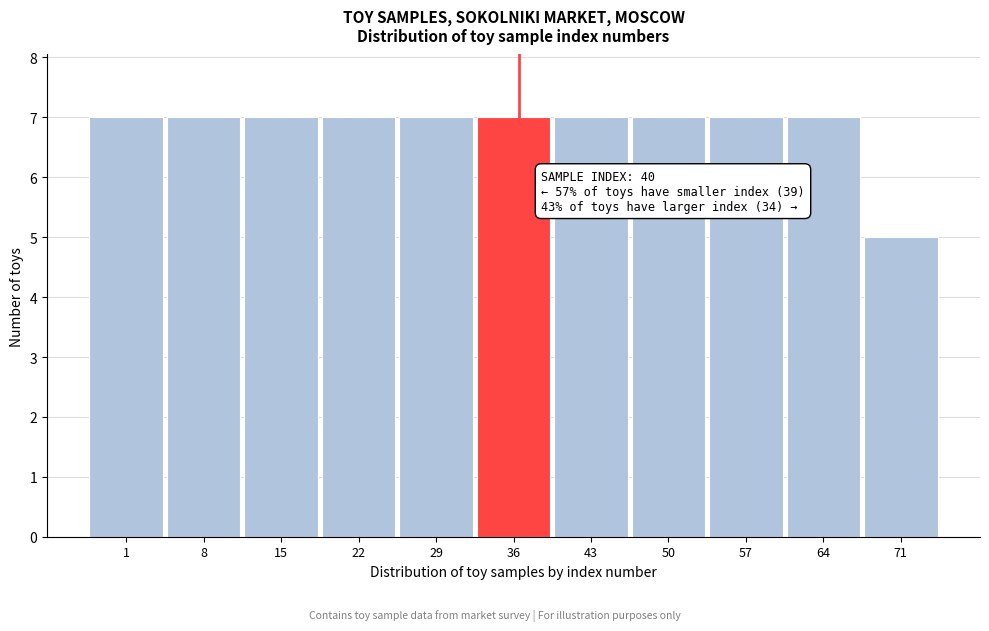

Reading left to right, extract all data points from this chart.

1=7	8=7	15=7	22=7	29=7	36=7	43=7	50=7	57=7	64=7	71=5